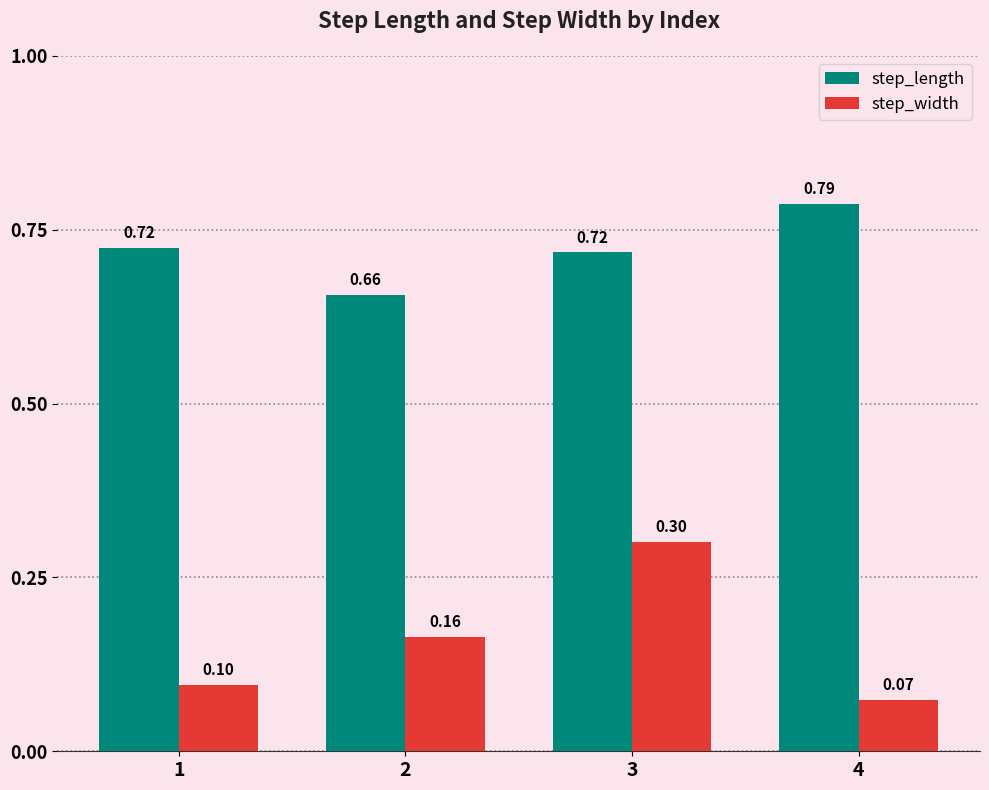

Is it true that step_width equals 0.3 at 3?

True